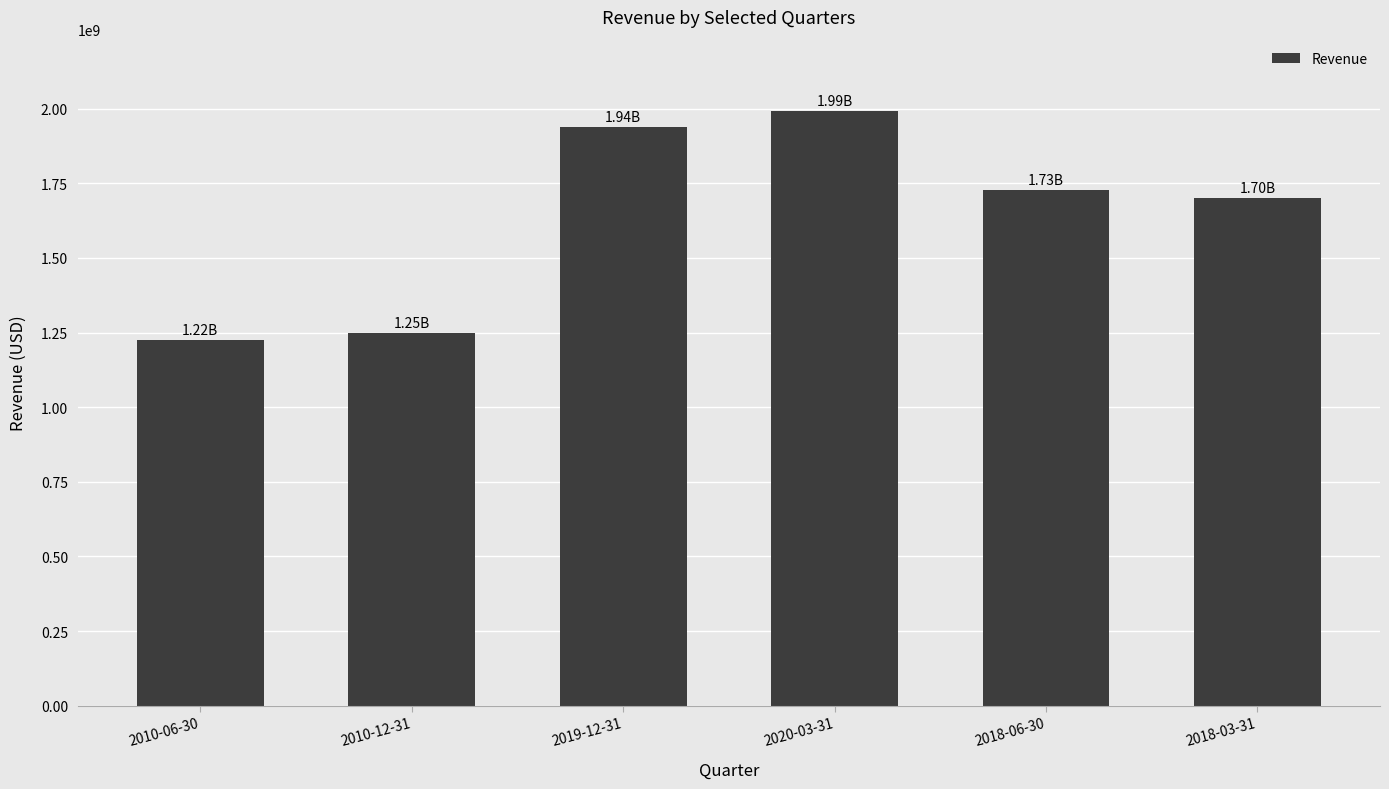

How many data points are less than 1726790100?

3